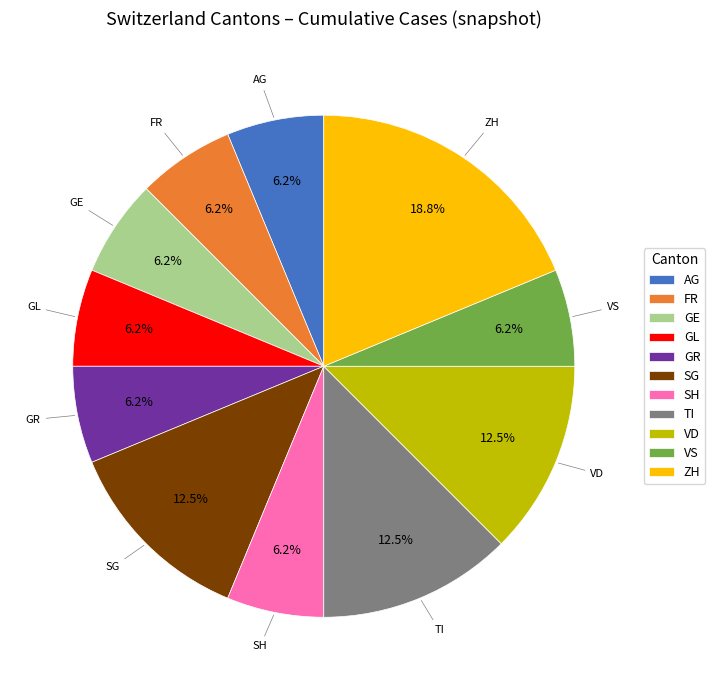

To the nearest percent, what percentage of the pie is GL?

6%